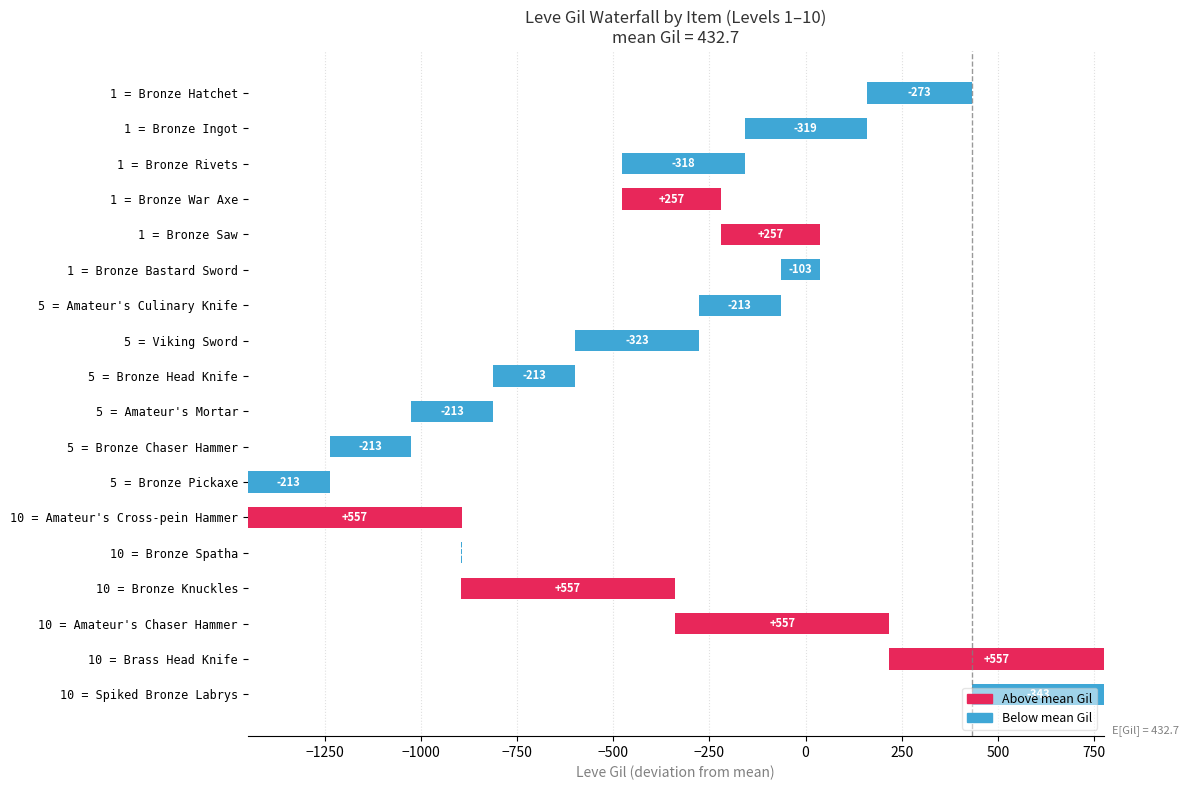

Does the chart contain any negative values?

Yes